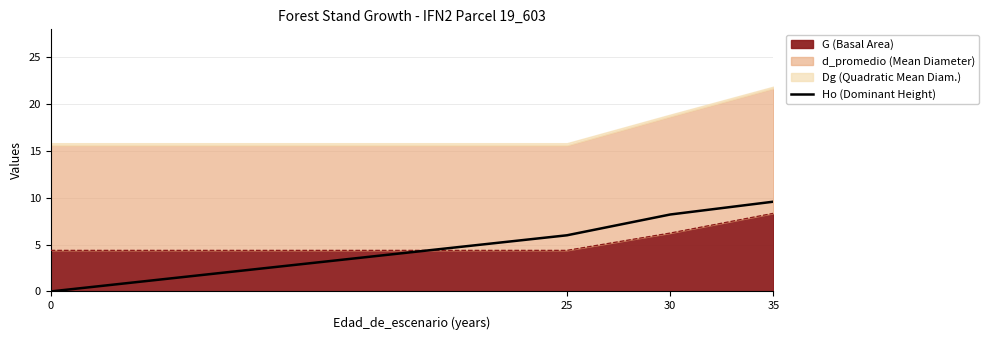

Approximately how many times larger is the value at 25 compared to 30?

0.7